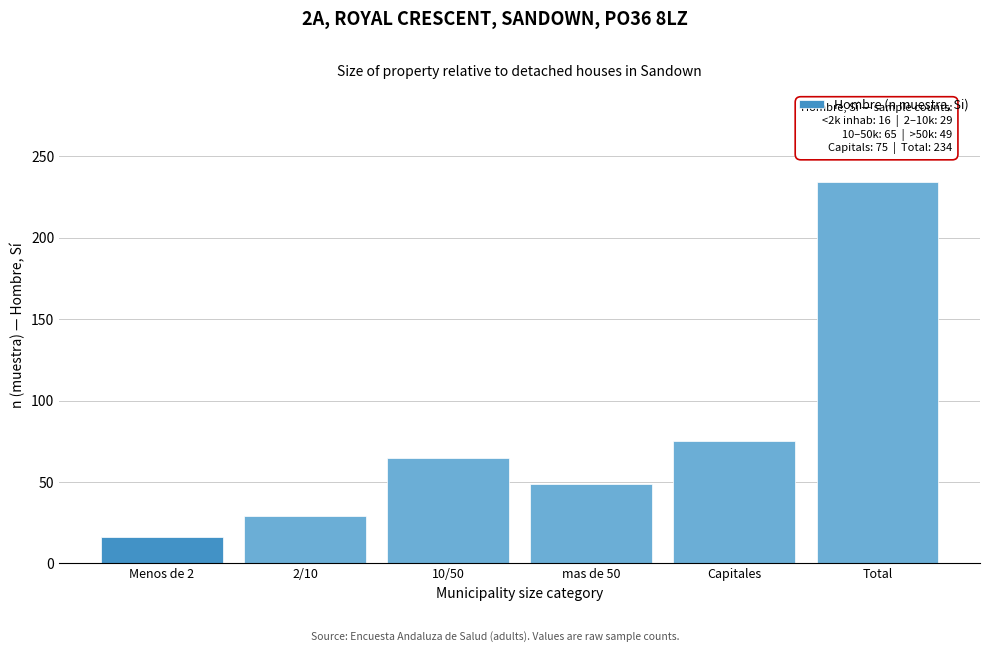

Reading left to right, list all the values displayed in this chart.

16	29	65	49	75	234